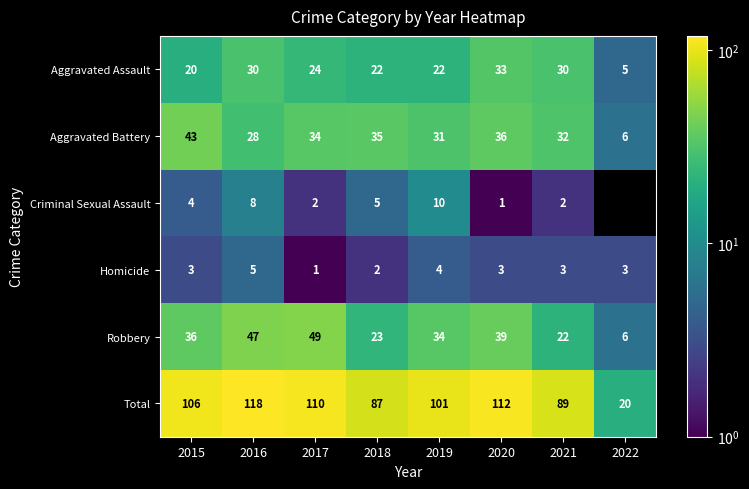

Is the value of Criminal Sexual Assault at 2021 greater than the value of Total at 2021?

No